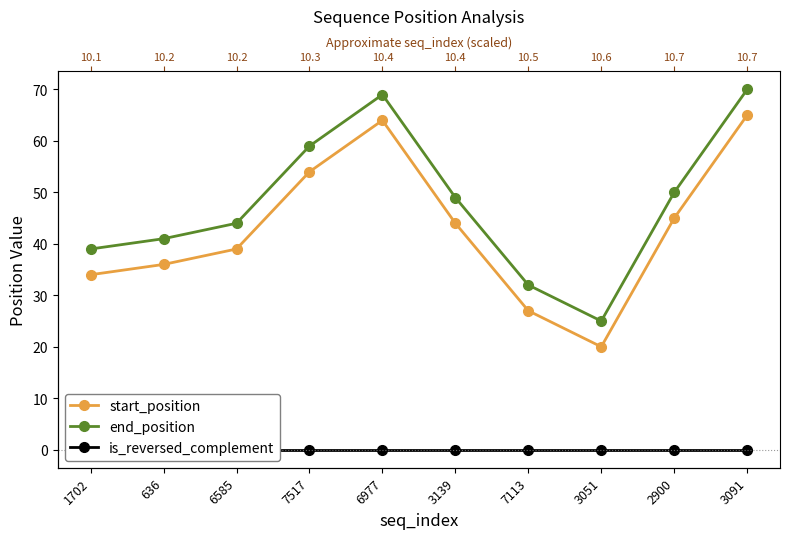

At which category is the sum across all series the highest?

3091